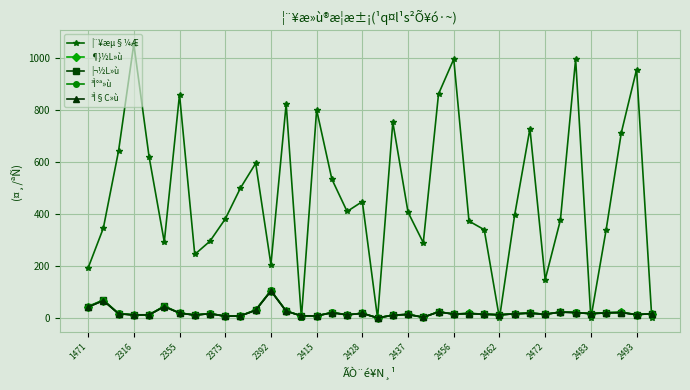

Which series has the largest total across all categories?

¦¨¥æµ§¼Æ